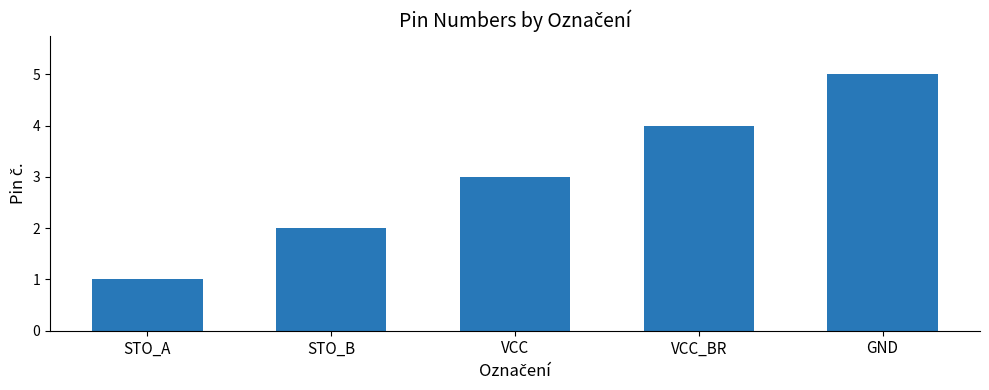

At which category does the chart reach its peak across all series?

GND